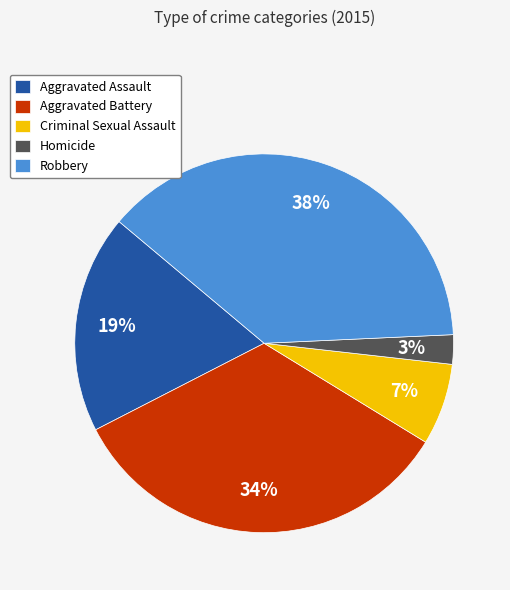

To the nearest percent, what portion does Homicide represent?

3%